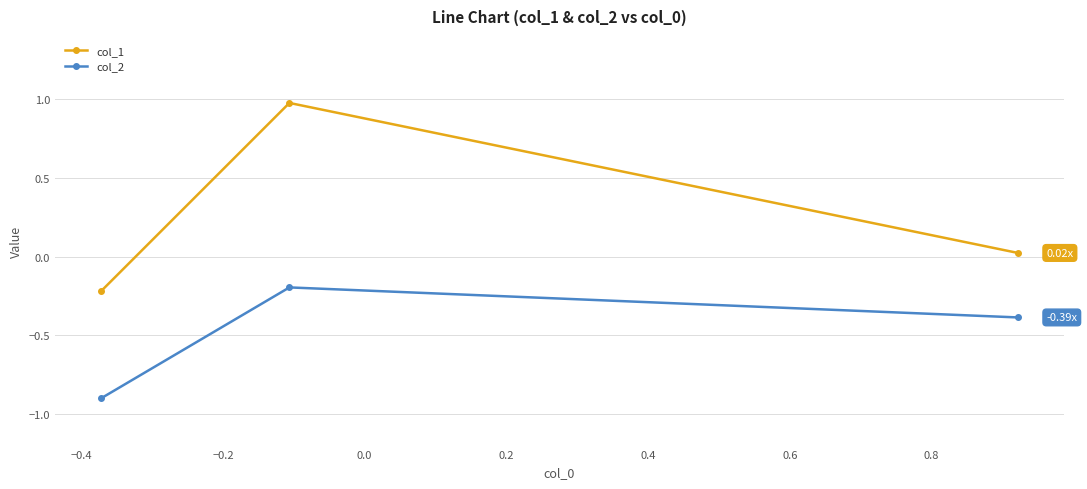

What is the maximum value for col_2?

-0.2